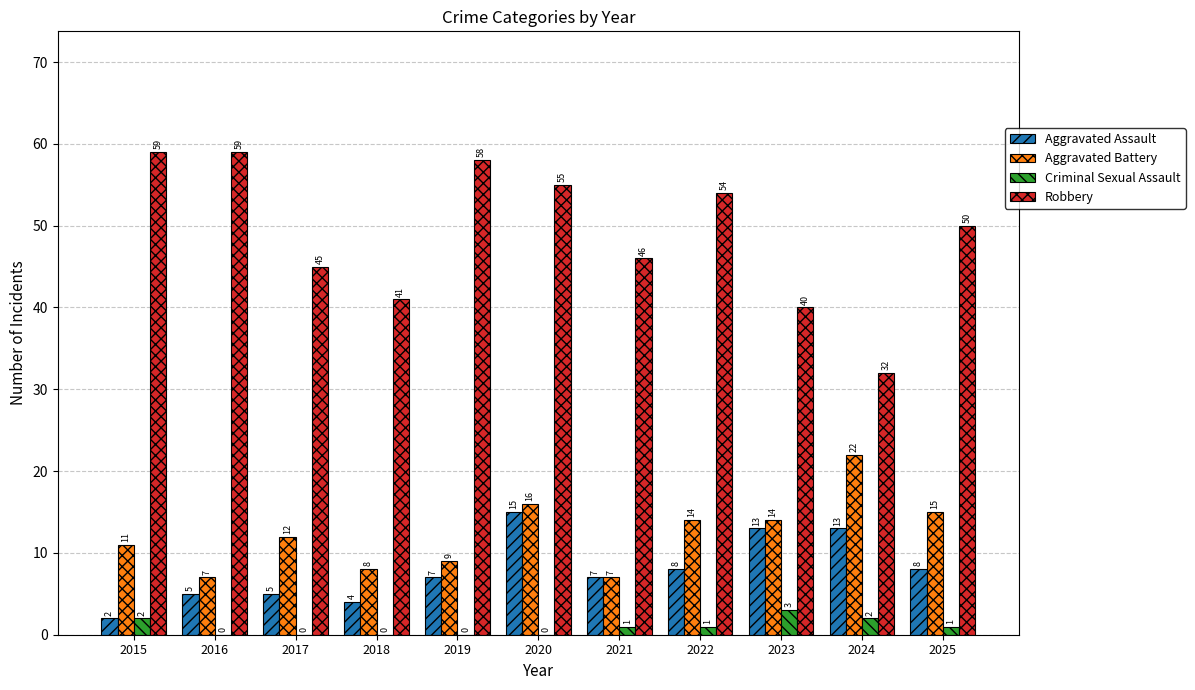

Which series changed the most between 2020 and 2022?

Aggravated Assault